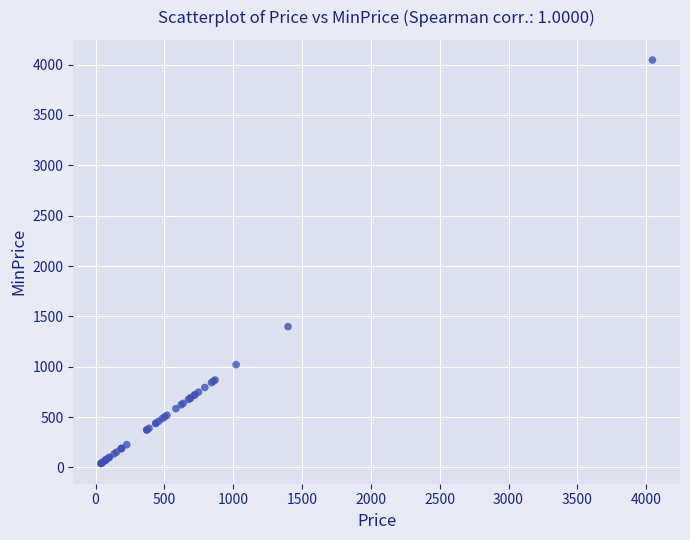

What Y value in the scatter plot is closest to 2041?

1398.3